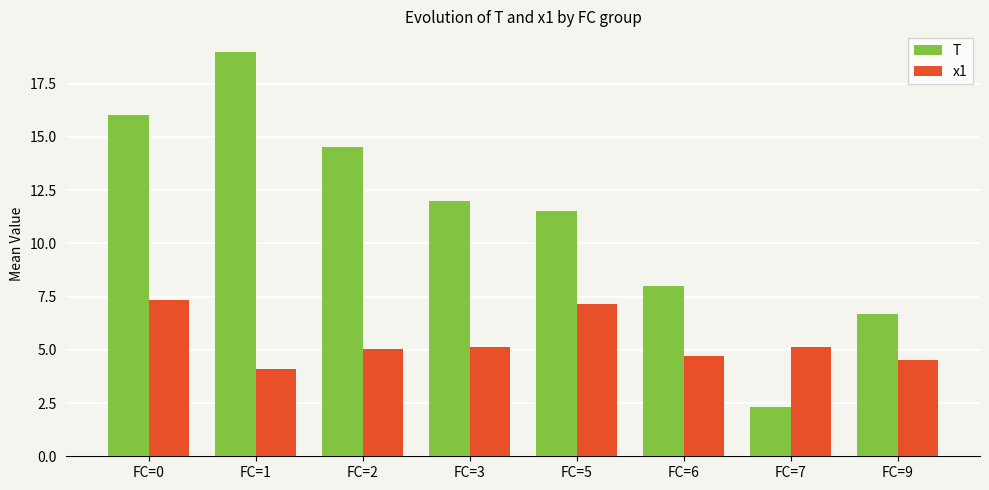

Are the bars horizontal?

No